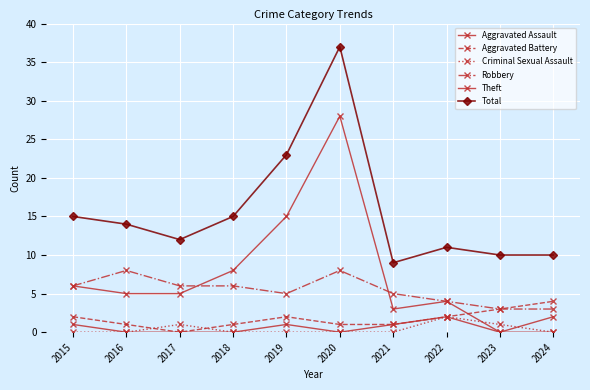

Is this an area chart (filled region under the line)?

No